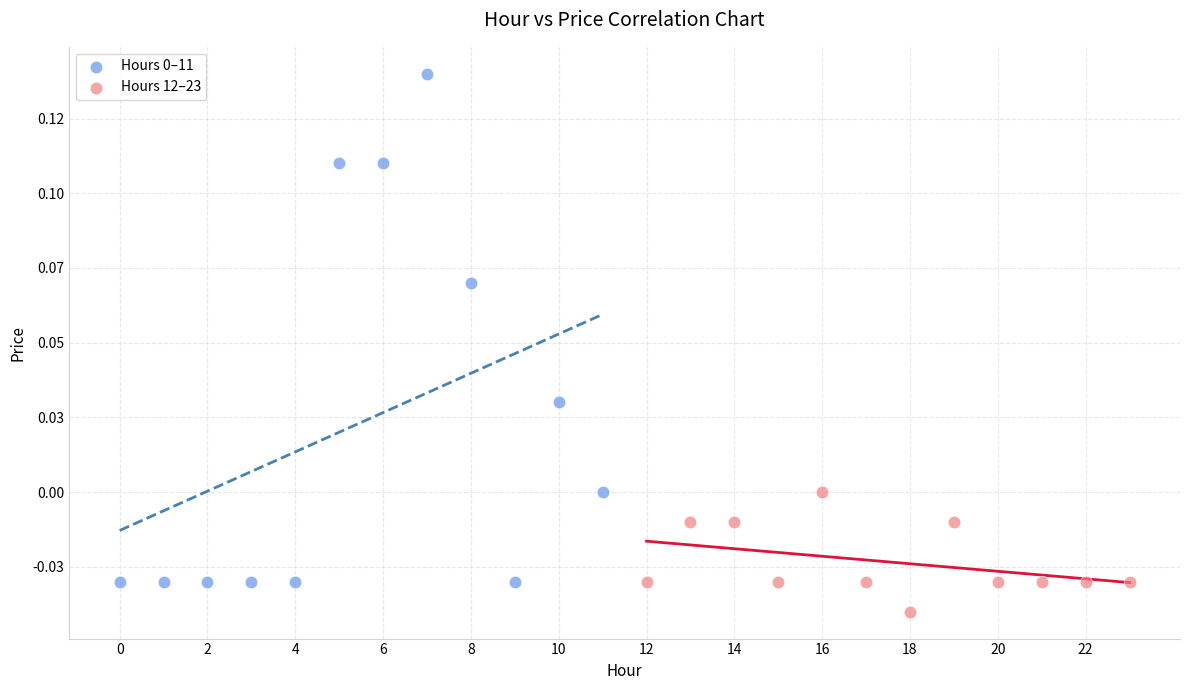

Which series reaches the minimum Y coordinate?

Hours 12–23